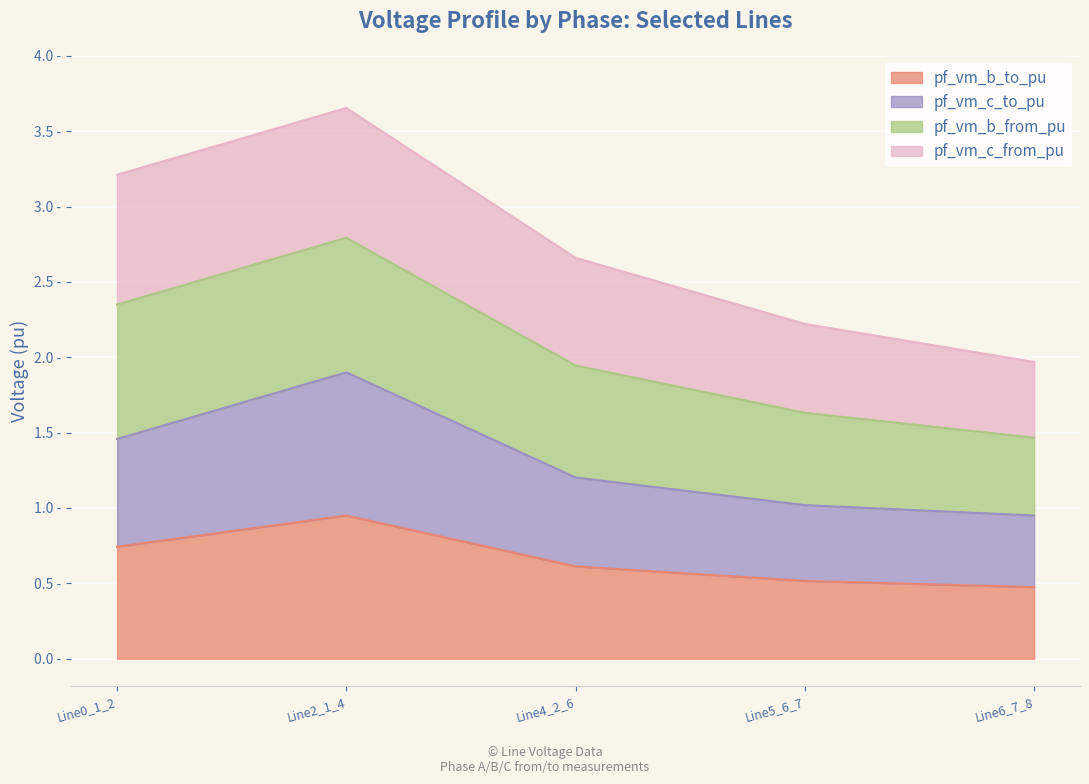

Does the chart display data point markers on the line(s)?

No